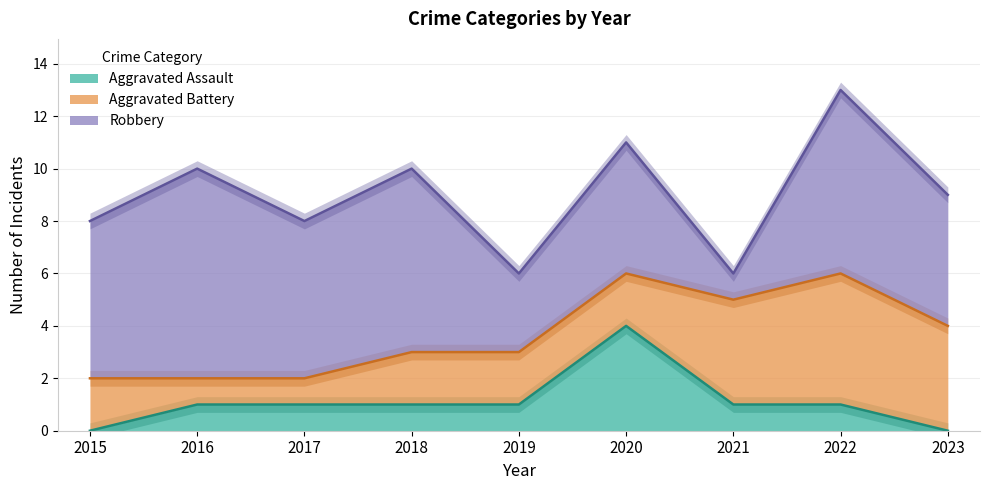

Does the chart have visible grid lines?

Yes